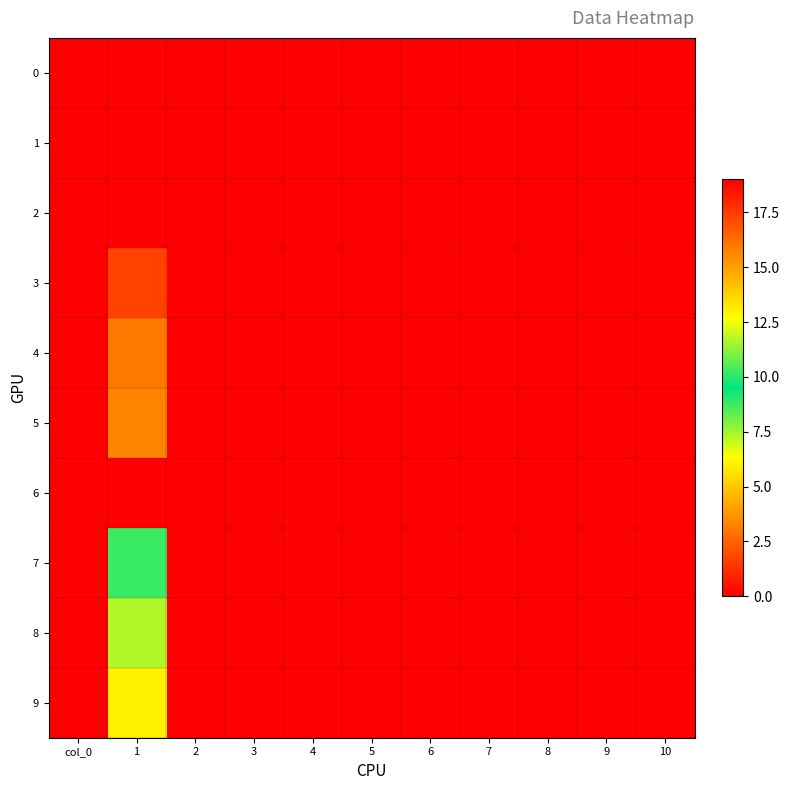

How many distinct data groups are displayed?

10